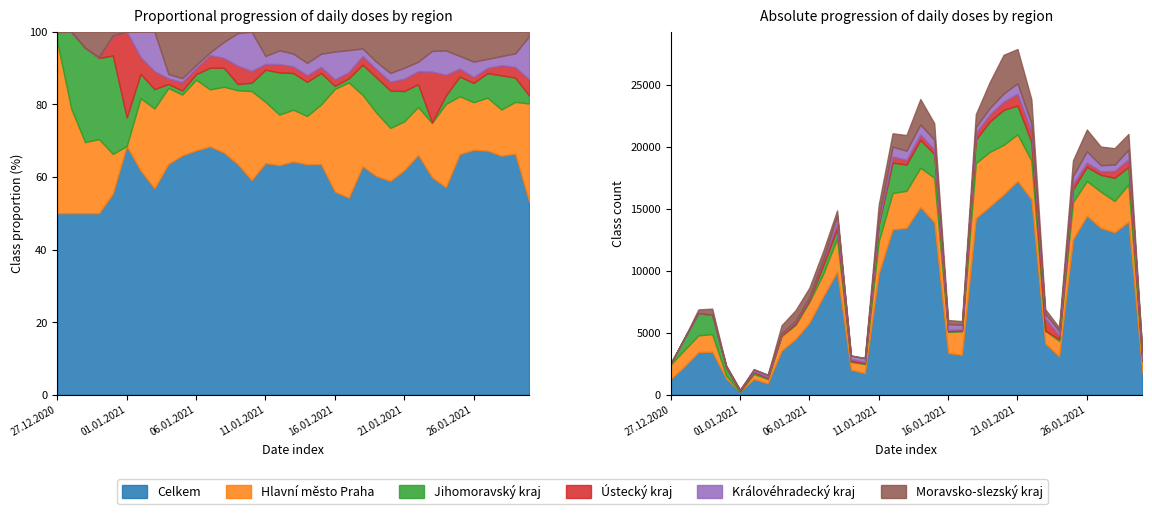

What is the label of the 10th point from the right?

21.01.2021